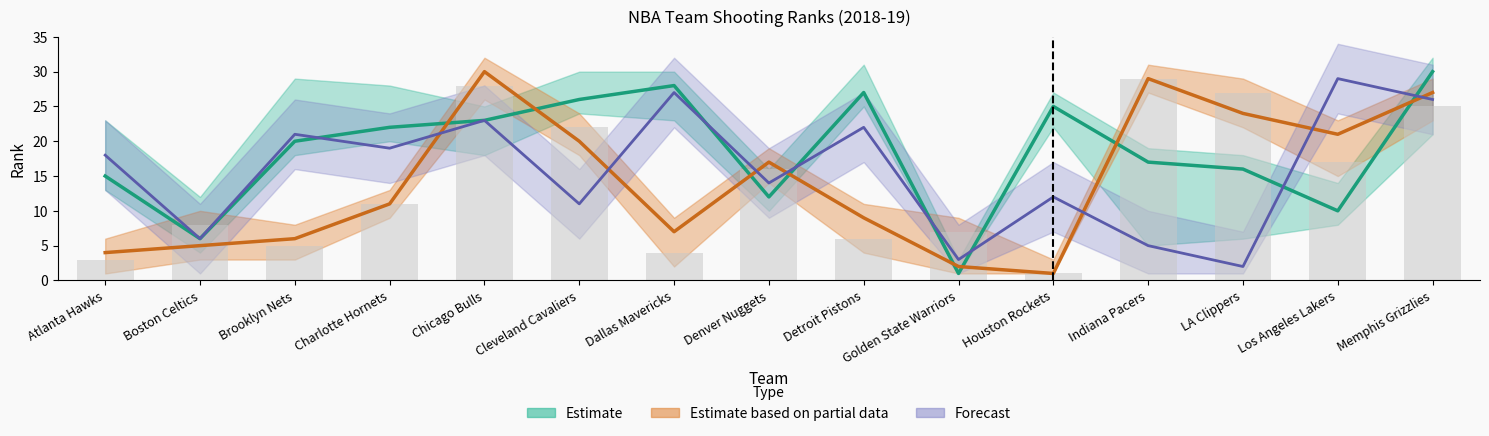

What is the smallest value displayed?

1